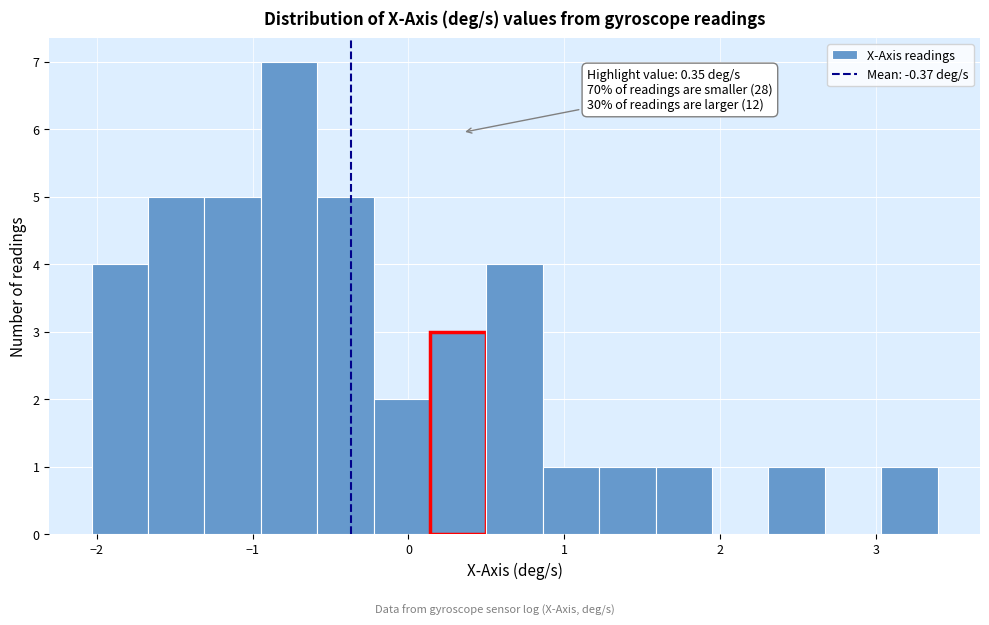

Around what value on the x-axis is the tallest bar? Give the approximate position of its centre, as read against the axis.

-0.8